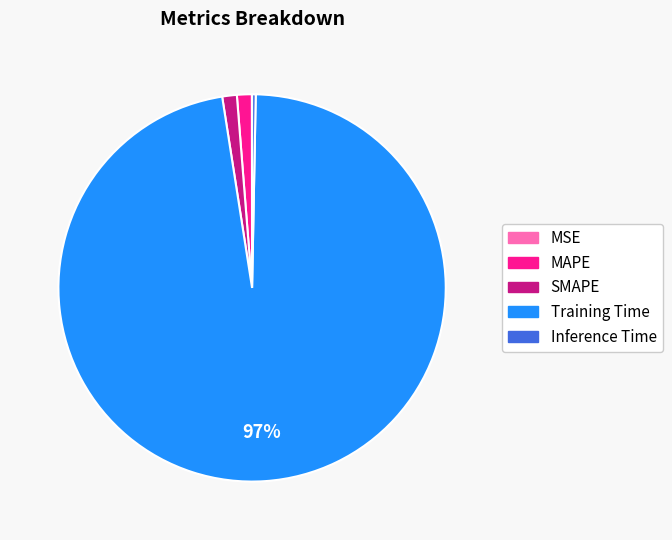

What is the largest slice in the pie chart?

Training Time